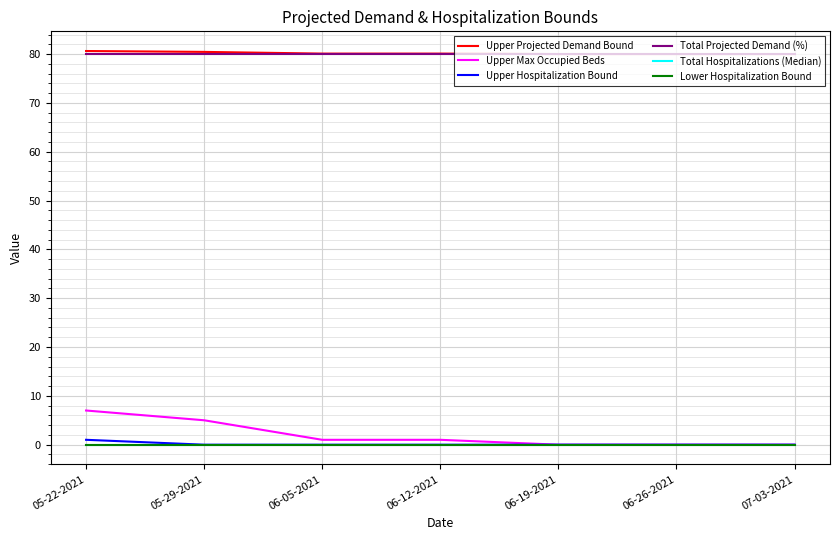

Does the chart display data point markers on the line(s)?

No